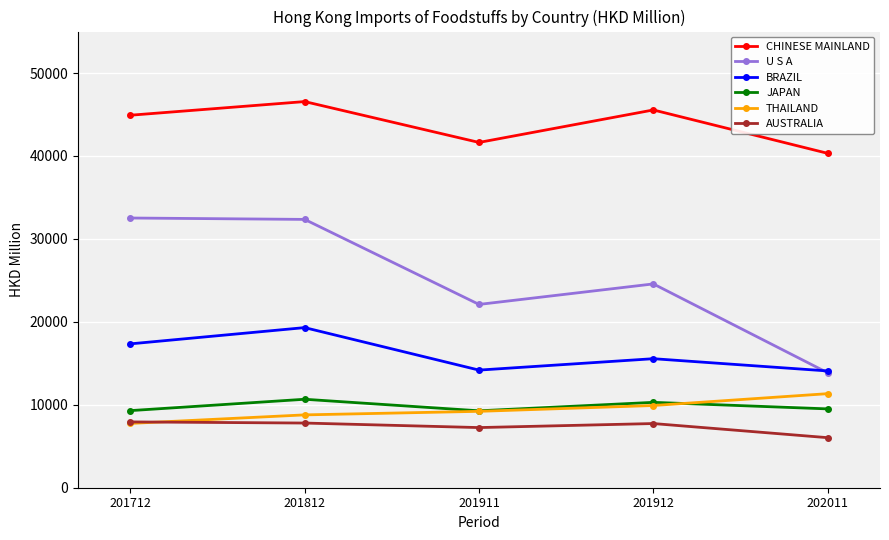

True or false: AUSTRALIA has a value of 11295.9 at 201812.

False